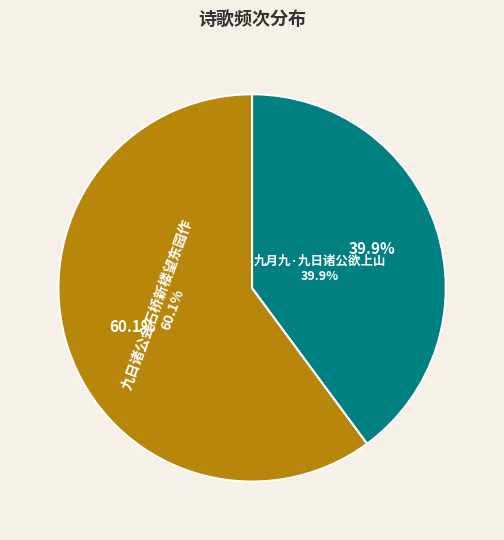

To the nearest percent, what percentage of the pie is 九月九·九日诸公欲上山?

40%